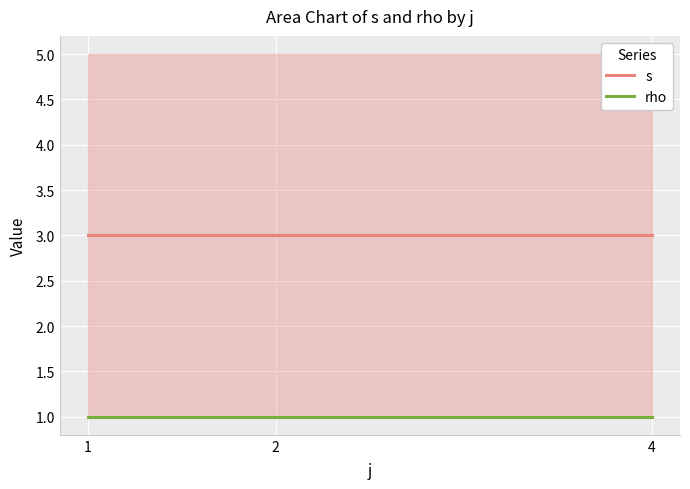

Which series has the largest total across all categories?

s